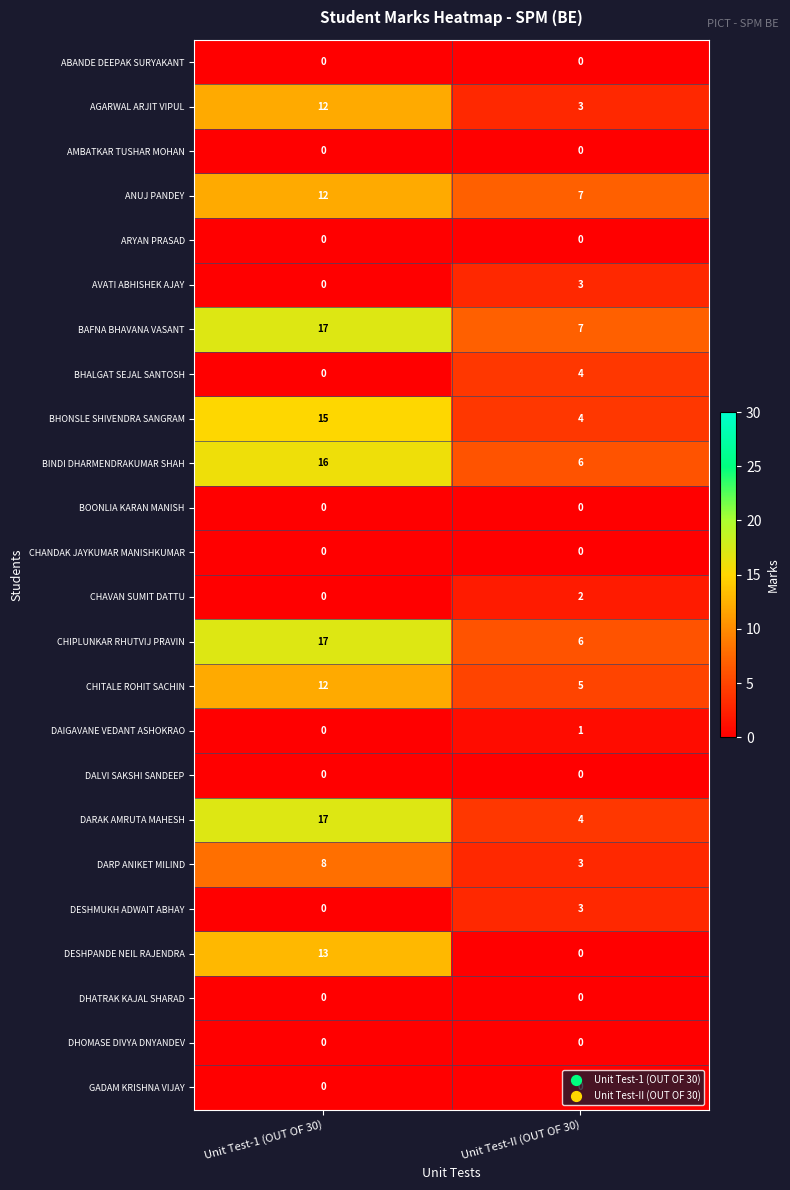

The value of DHATRAK KAJAL SHARAD at Unit Test-1 (OUT OF 30) is 0. True or false?

True